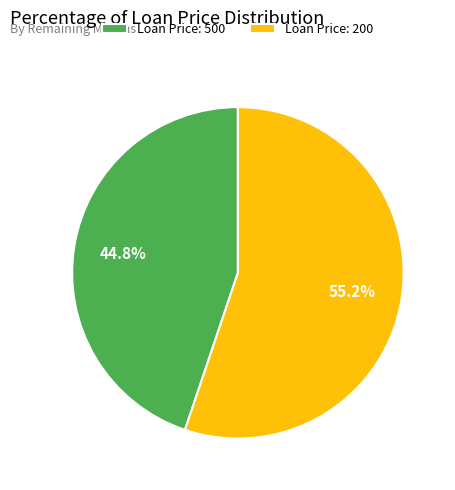

To the nearest percent, what is the difference between the largest and smallest slice percentages?

10%